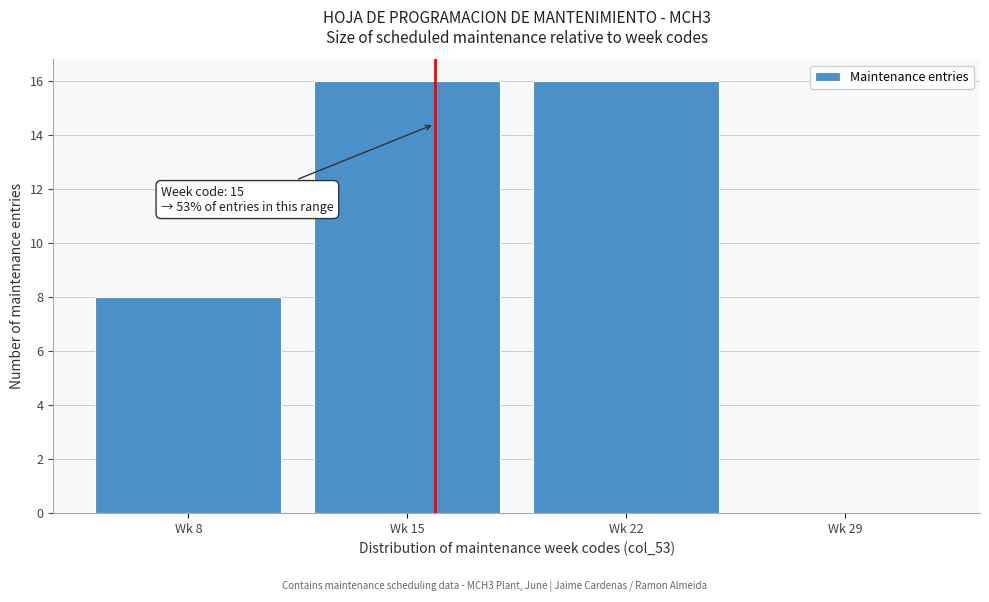

Reading left to right, transcribe all the data shown in this chart.

Wk 8=8	Wk 15=16	Wk 22=16	Wk 29=0